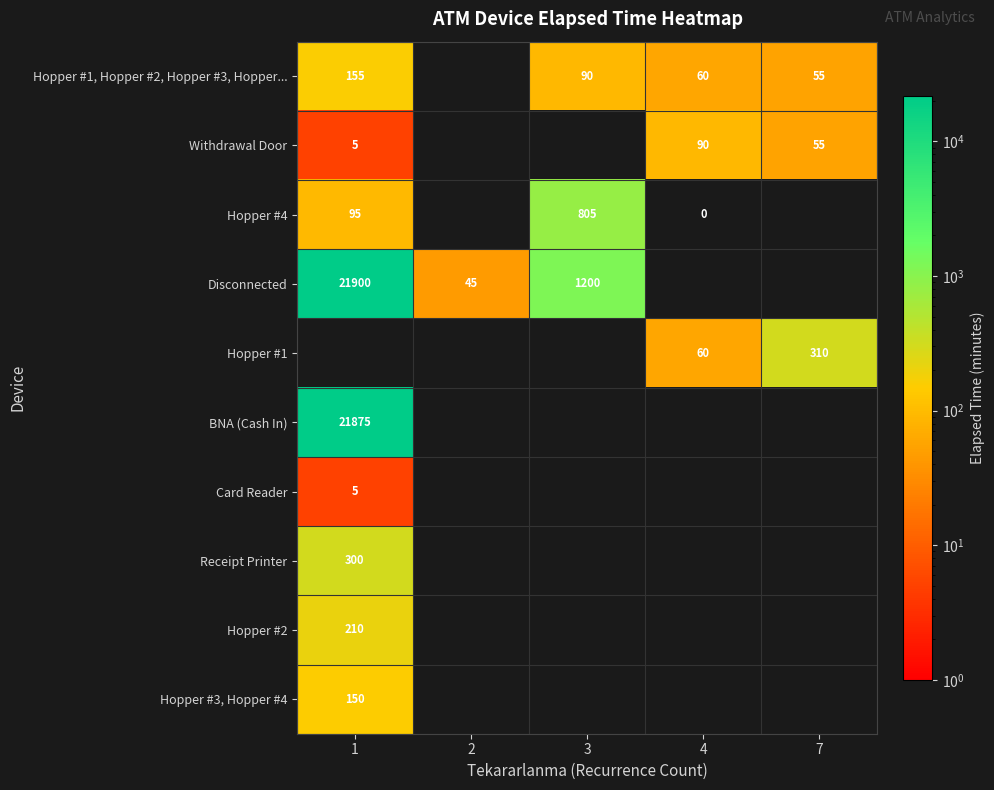

True or false: Card Reader has a value of 5 at 1.

True